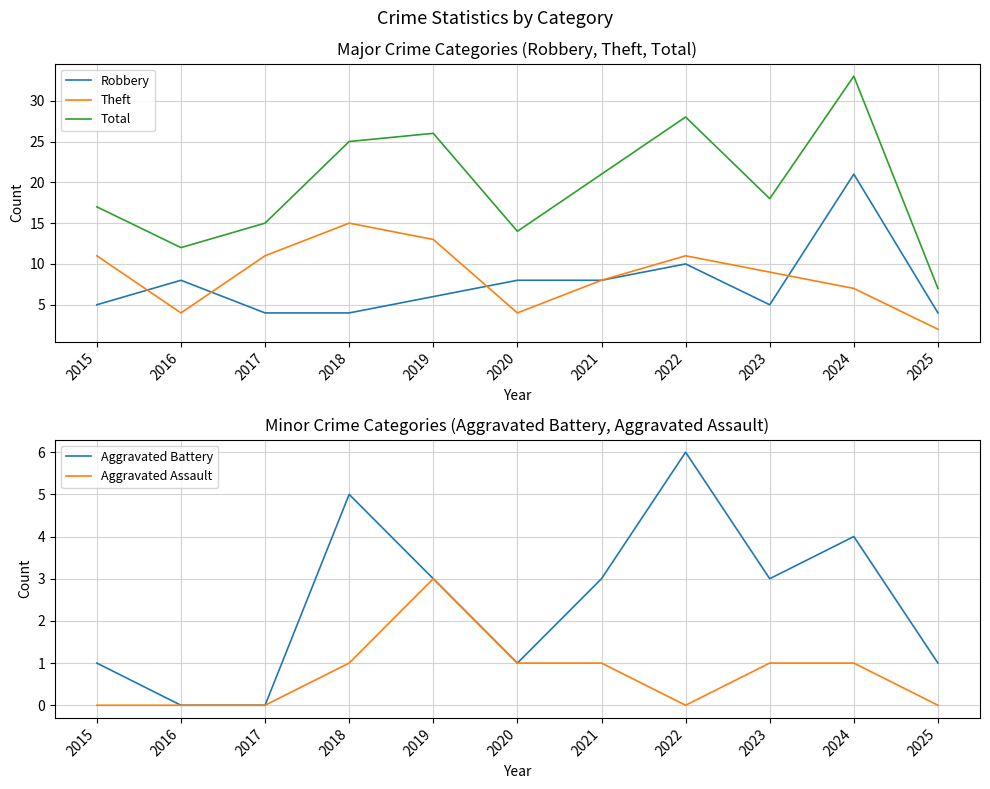

At 2016, list the series in order from largest to smallest.

Total, Robbery, Theft, Aggravated Battery, Aggravated Assault